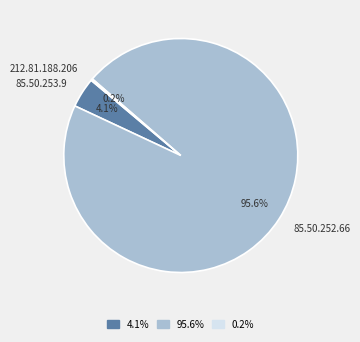

Which category has the biggest portion of the pie?

85.50.252.66